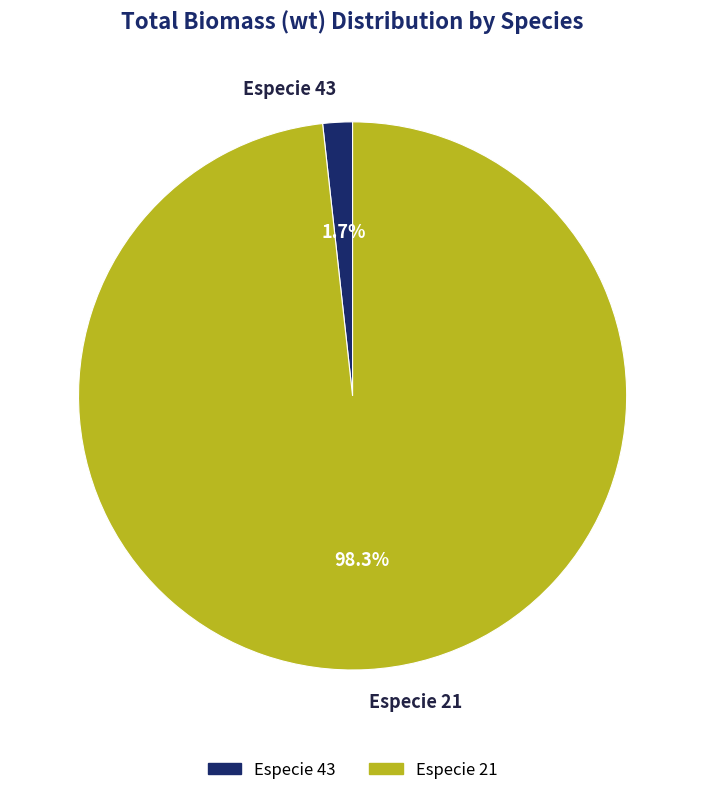

Is the sum of Especie 43 and Especie 21 greater than half?

Yes